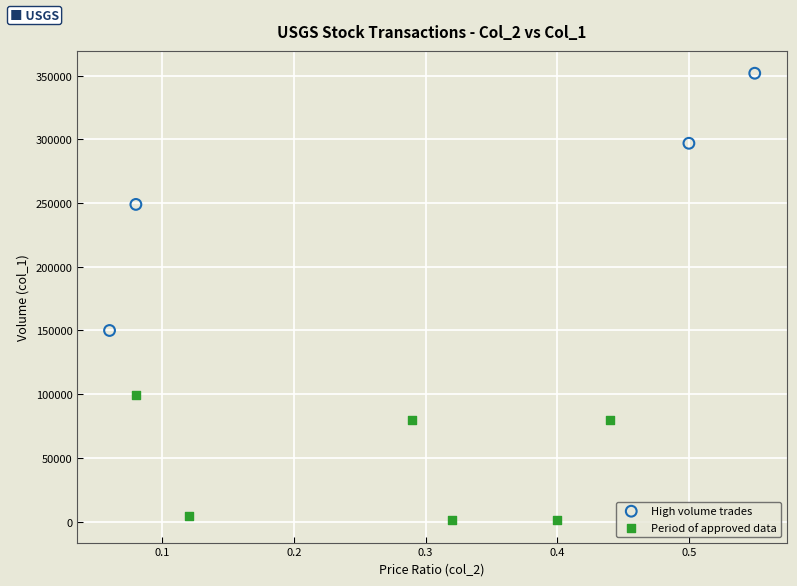

Which series contains the lowest Y value?

Period of approved data